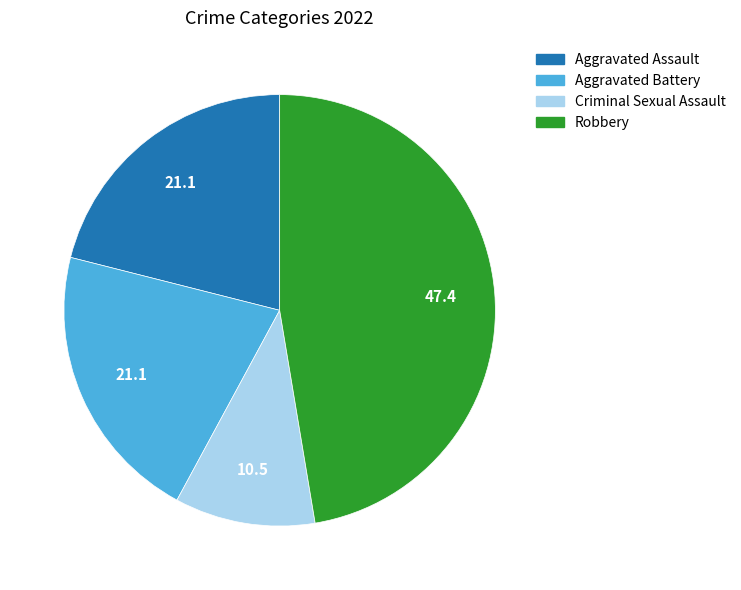

Is there a majority slice in this chart?

No